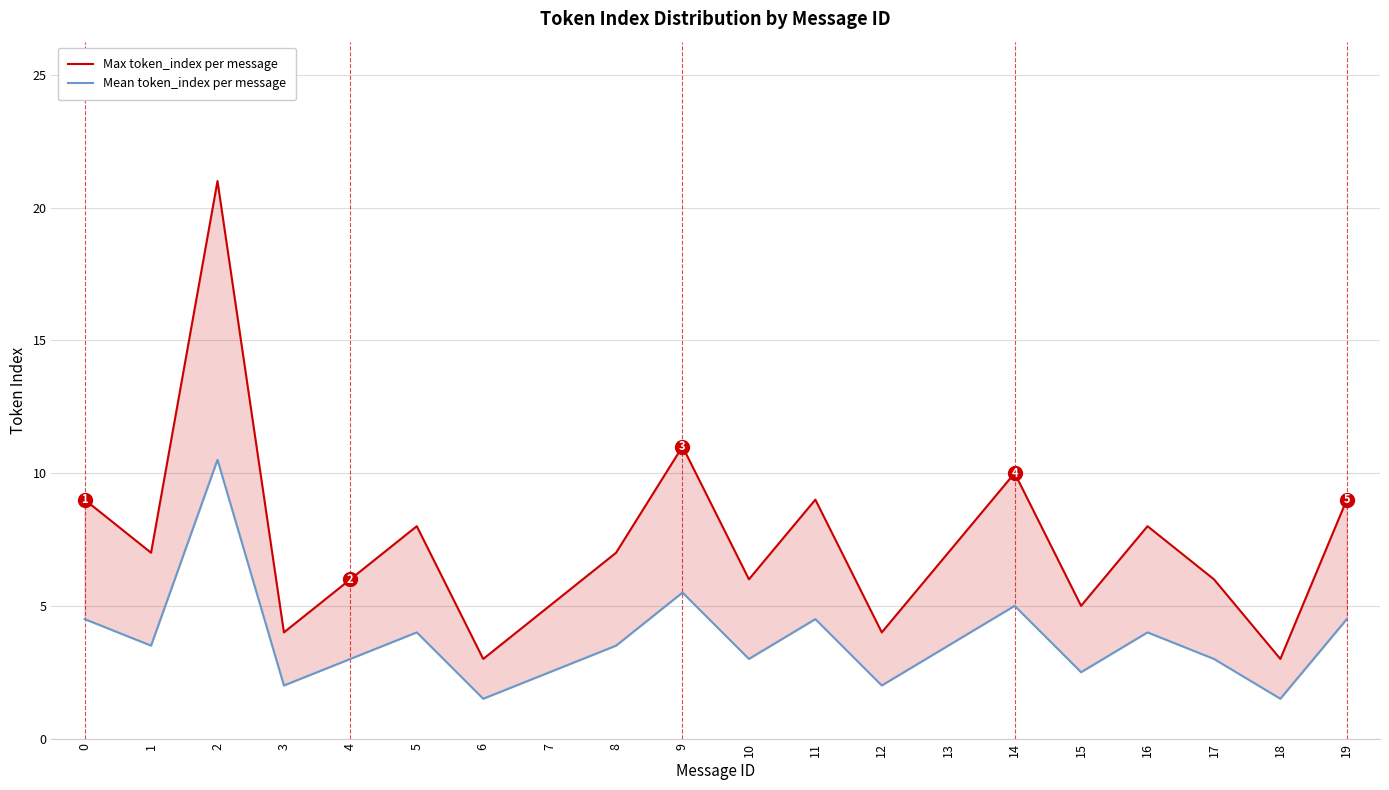

What is the average value of the Mean token_index per message series?

3.7